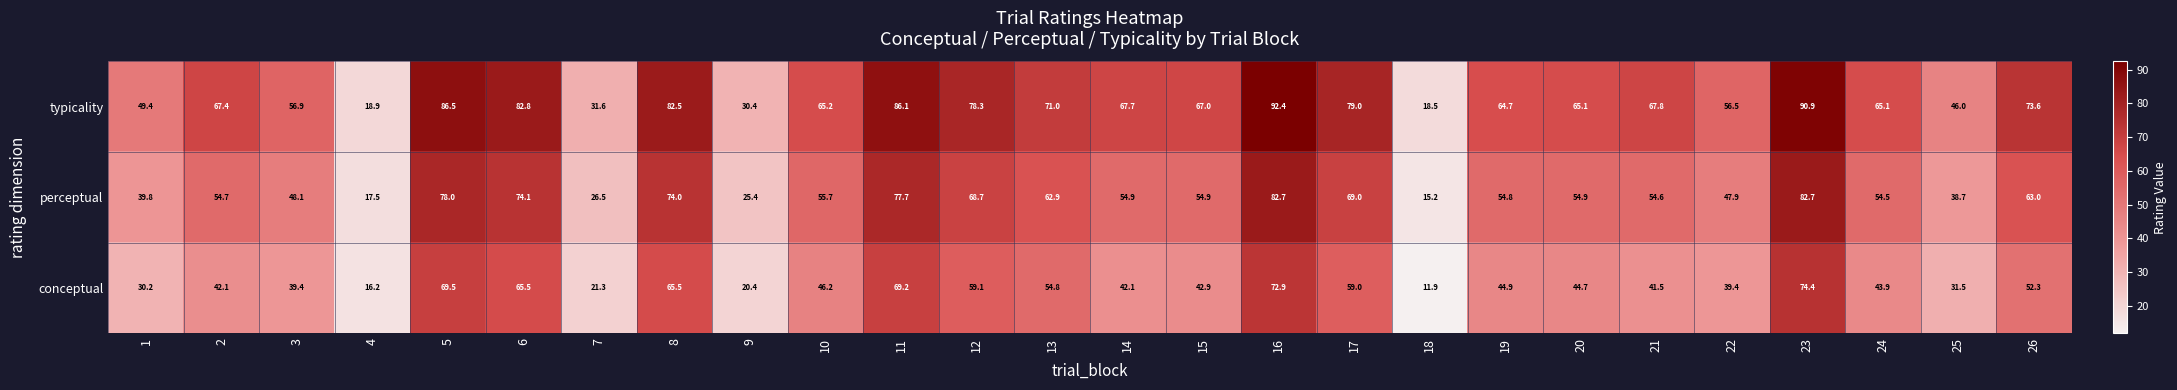

List the series in order of their overall mean, lowest first.

conceptual, perceptual, typicality